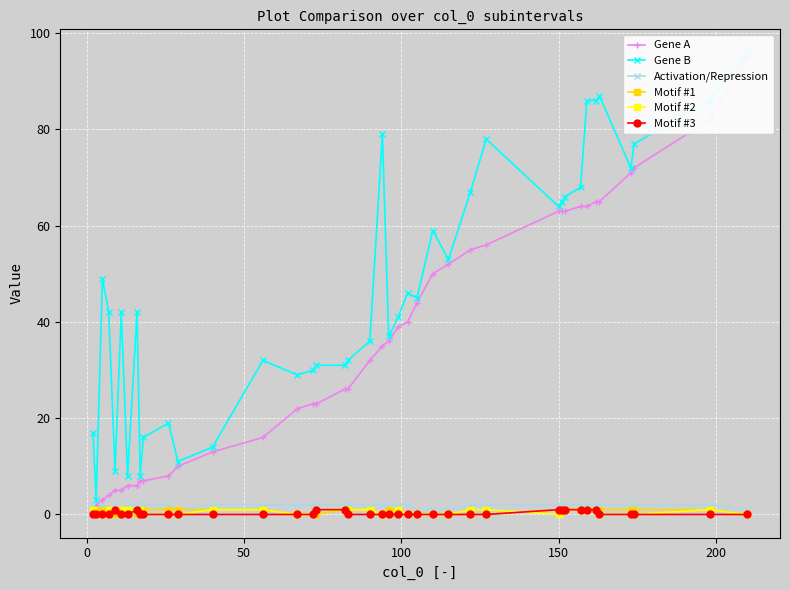

How many data points in Motif #3 are above 0?

10